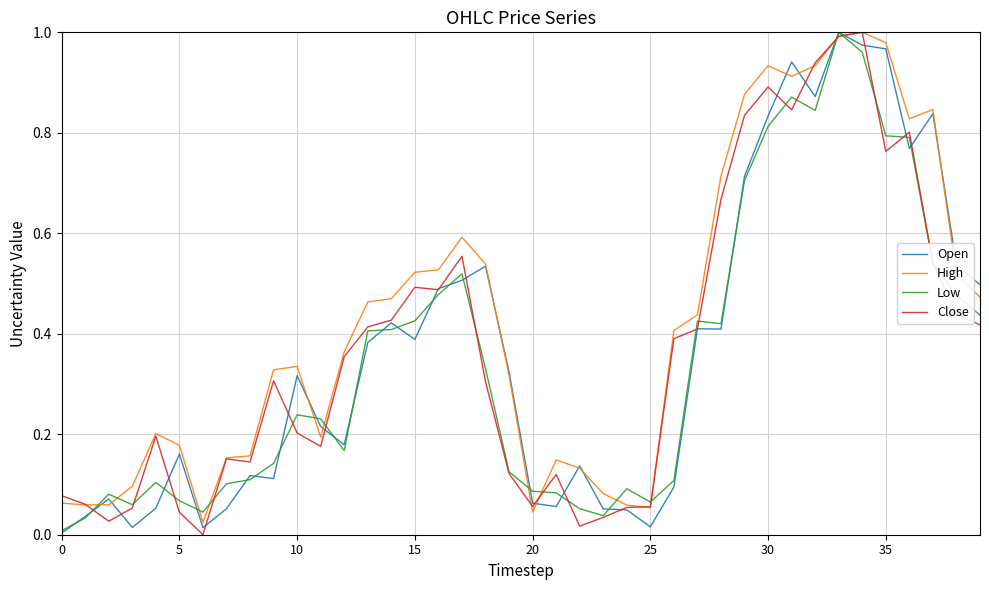

In Open, how many points are lower than both neighbors (excluding endpoints)?

10